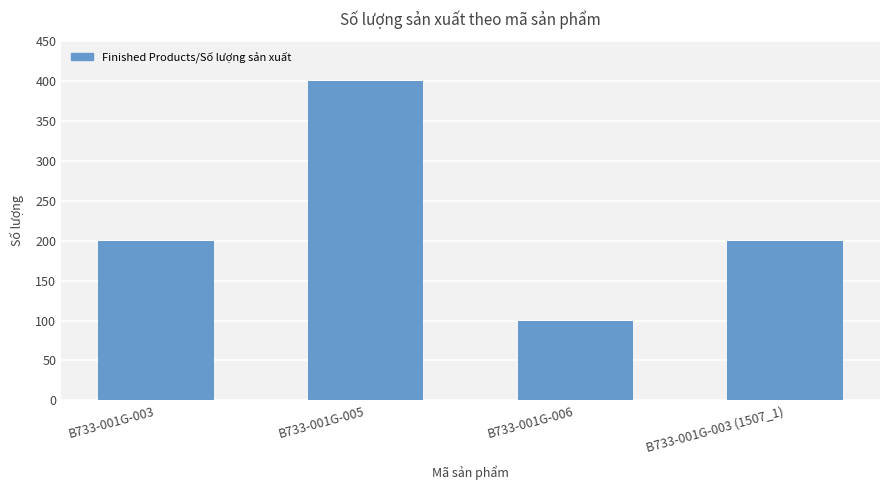

What is the ratio of the value at B733-001G-003 (1507_1) to the value at B733-001G-003?

1.0